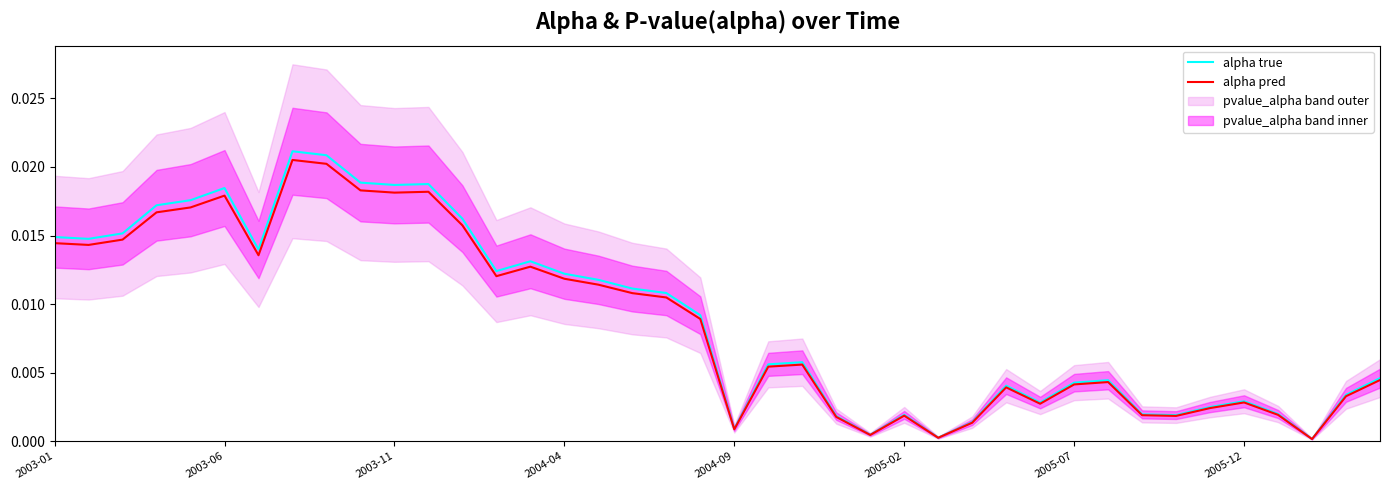

At which category does alpha pred reach its first local peak?

2003-06